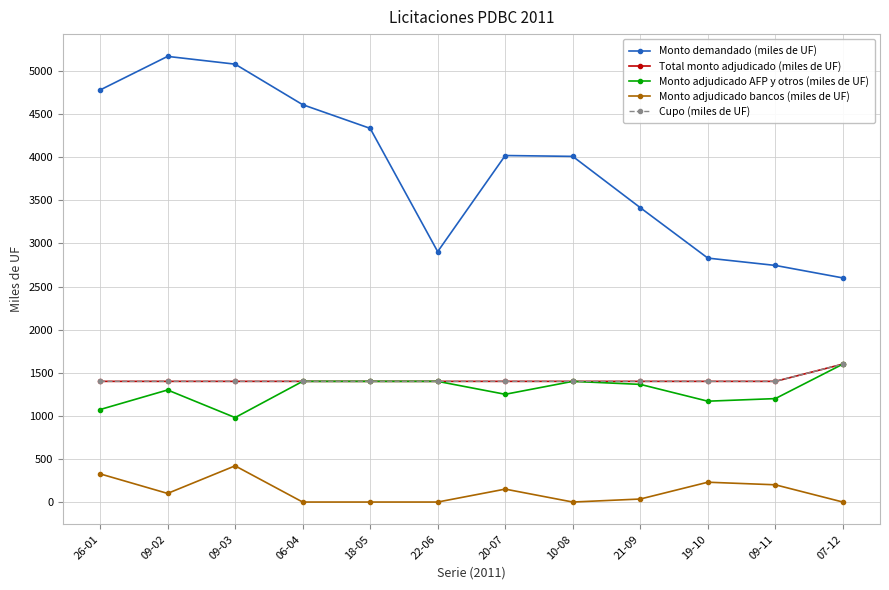

True or false: Total monto adjudicado (miles de UF) and Monto adjudicado bancos (miles de UF) cross at least once.

False